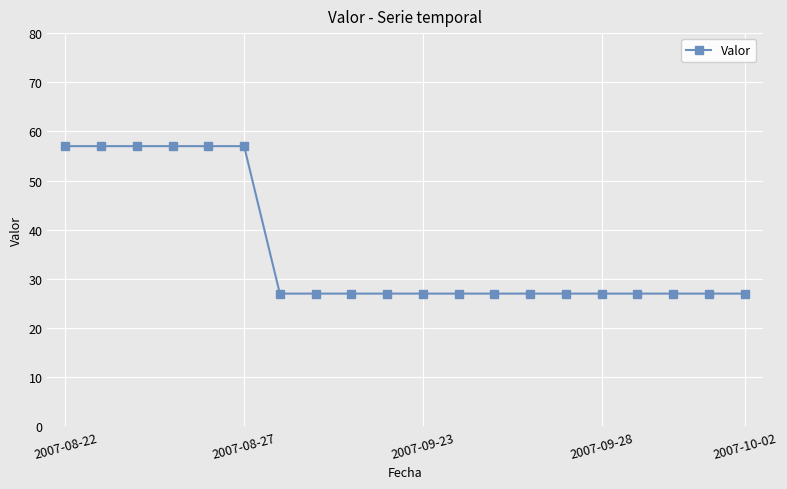

What is the average value?

36